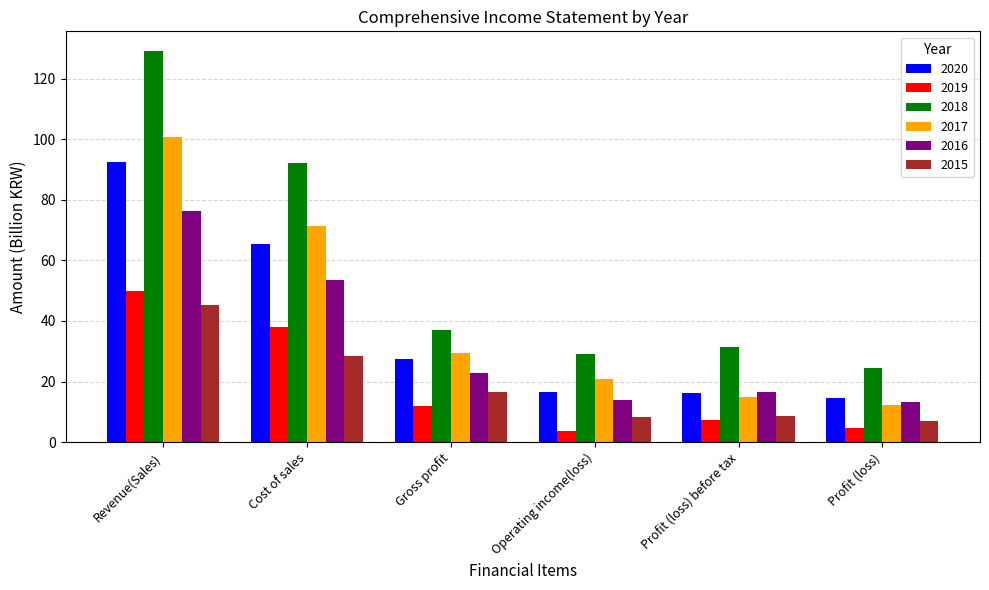

What is the smallest value displayed?

3.8